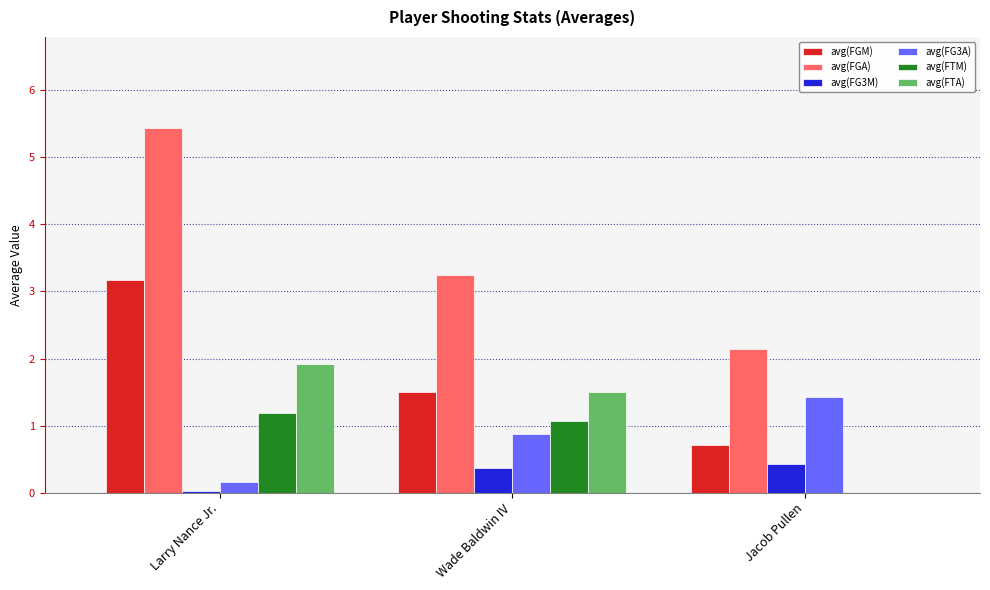

What is the average value of the avg(FG3M) series?

0.3